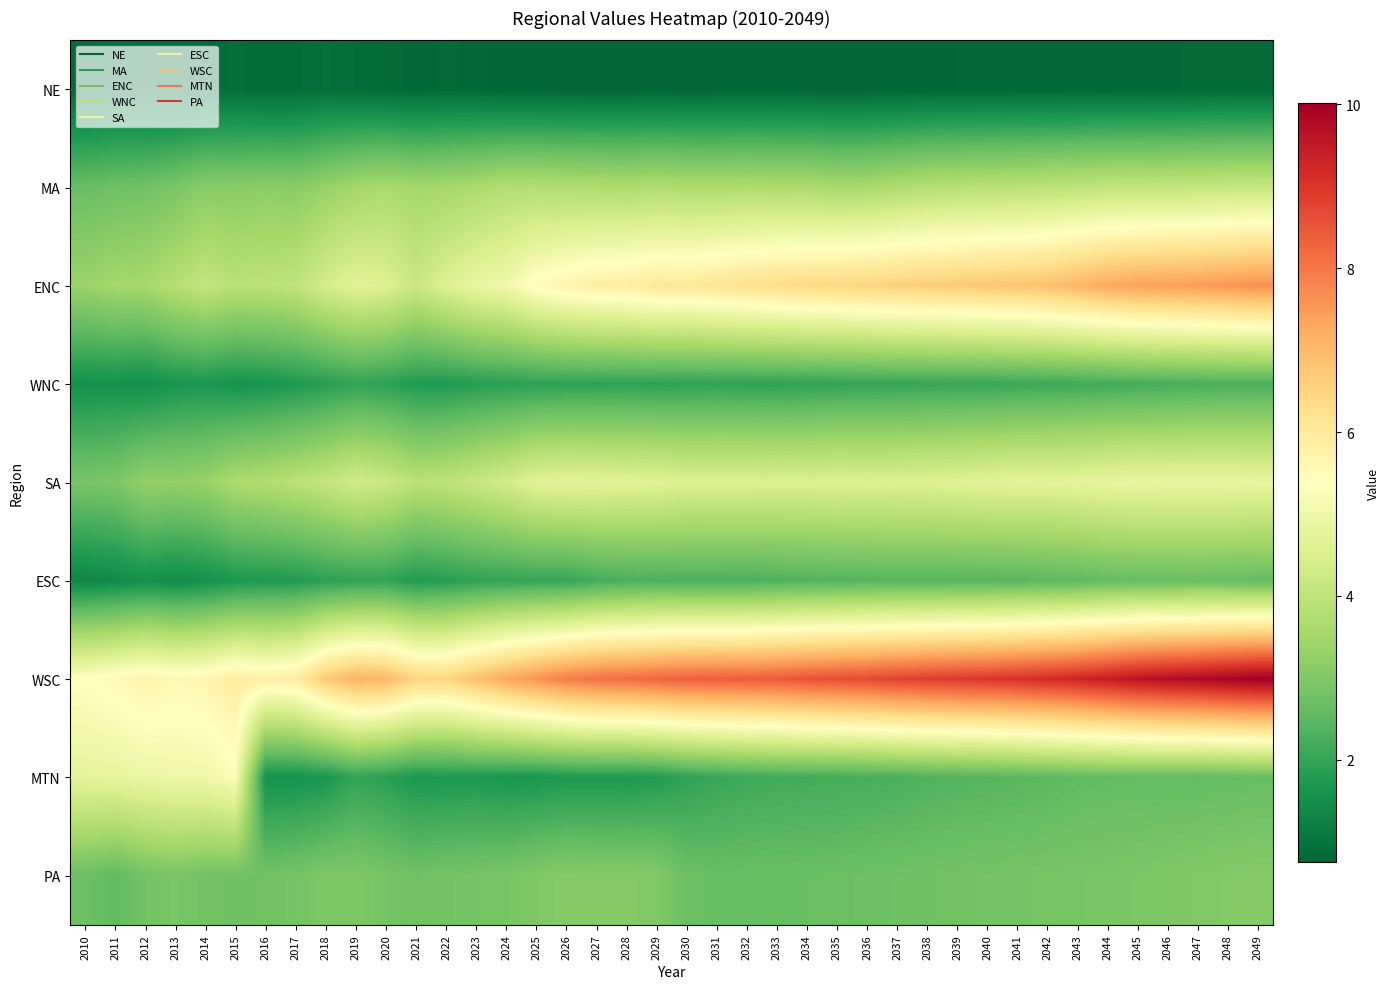

Which label corresponds to the smallest value in the chart?

2030